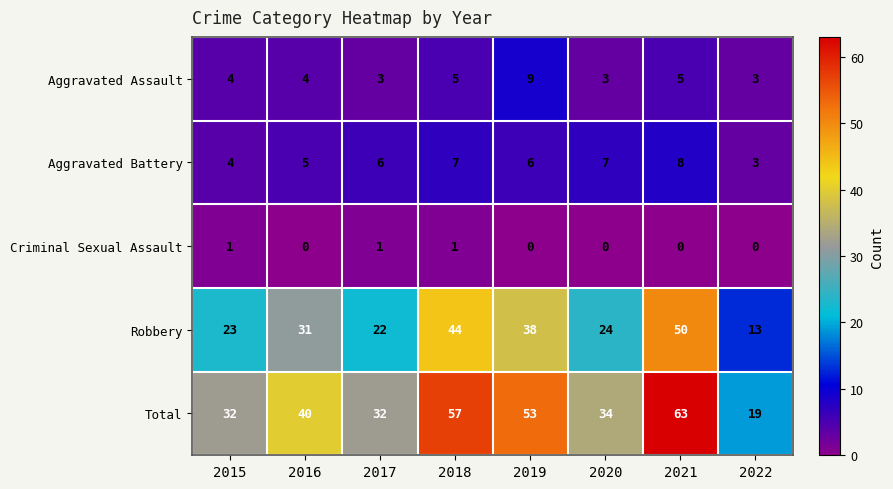

What is the difference between the highest and lowest values at 2017?

31